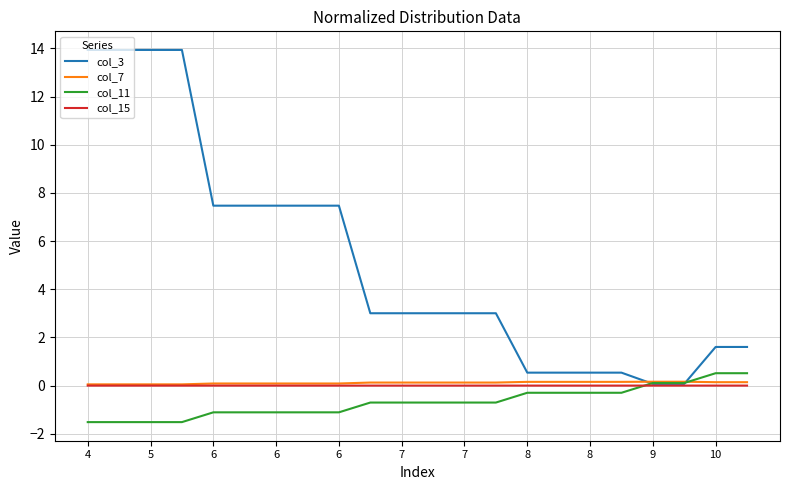

At how many categories does at least one series exceed 1?

16